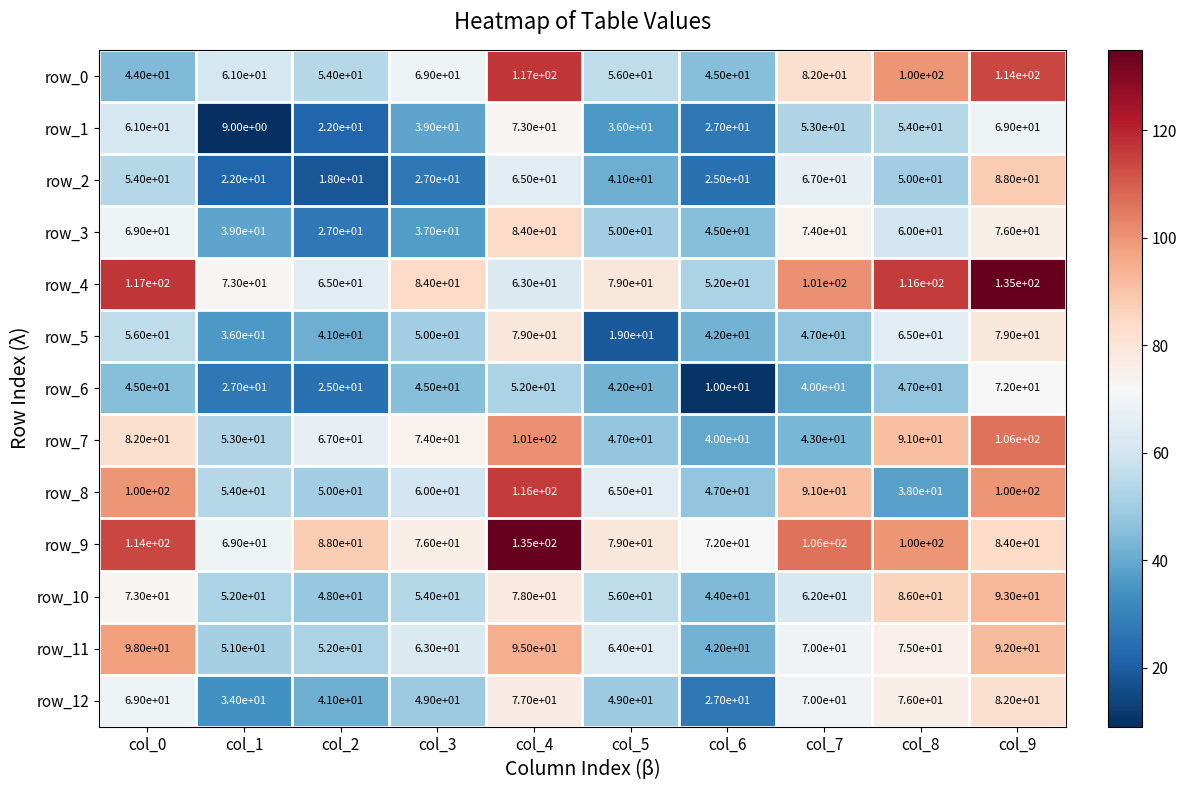

At how many categories does at least one series exceed 111?

4